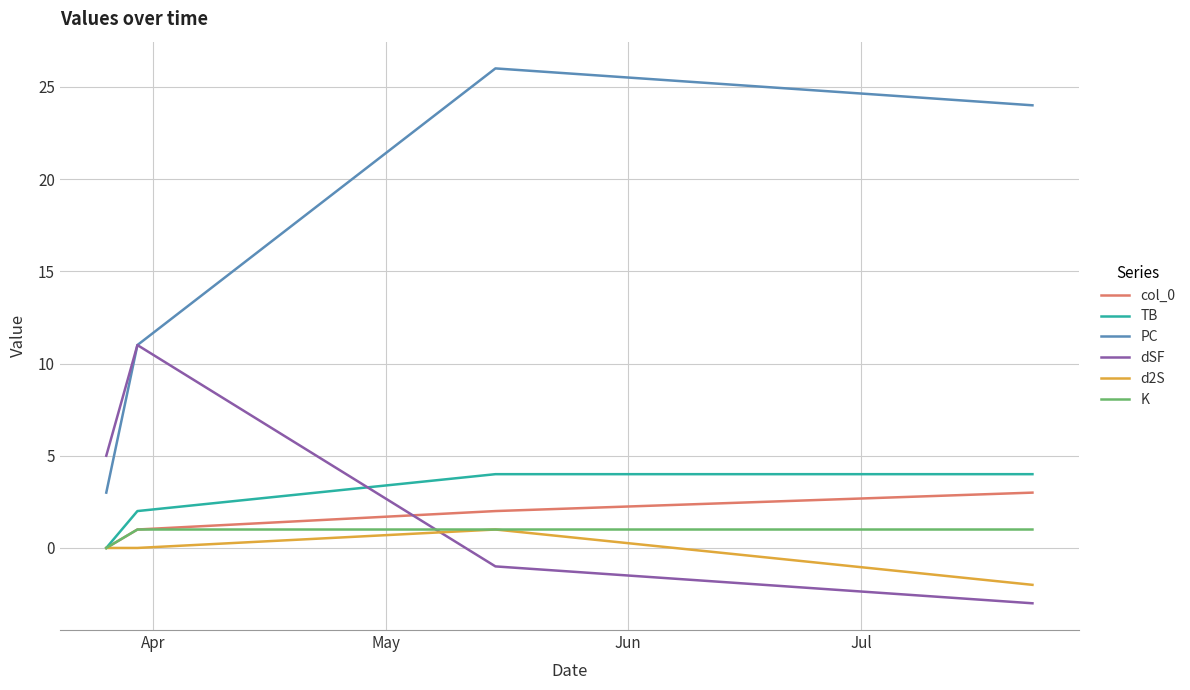

True or false: dSF and TB intersect in this chart.

True